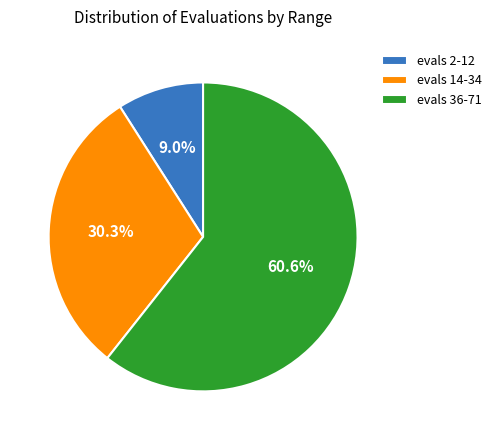

Is the sum of evals 2-12 and evals 36-71 greater than half?

Yes